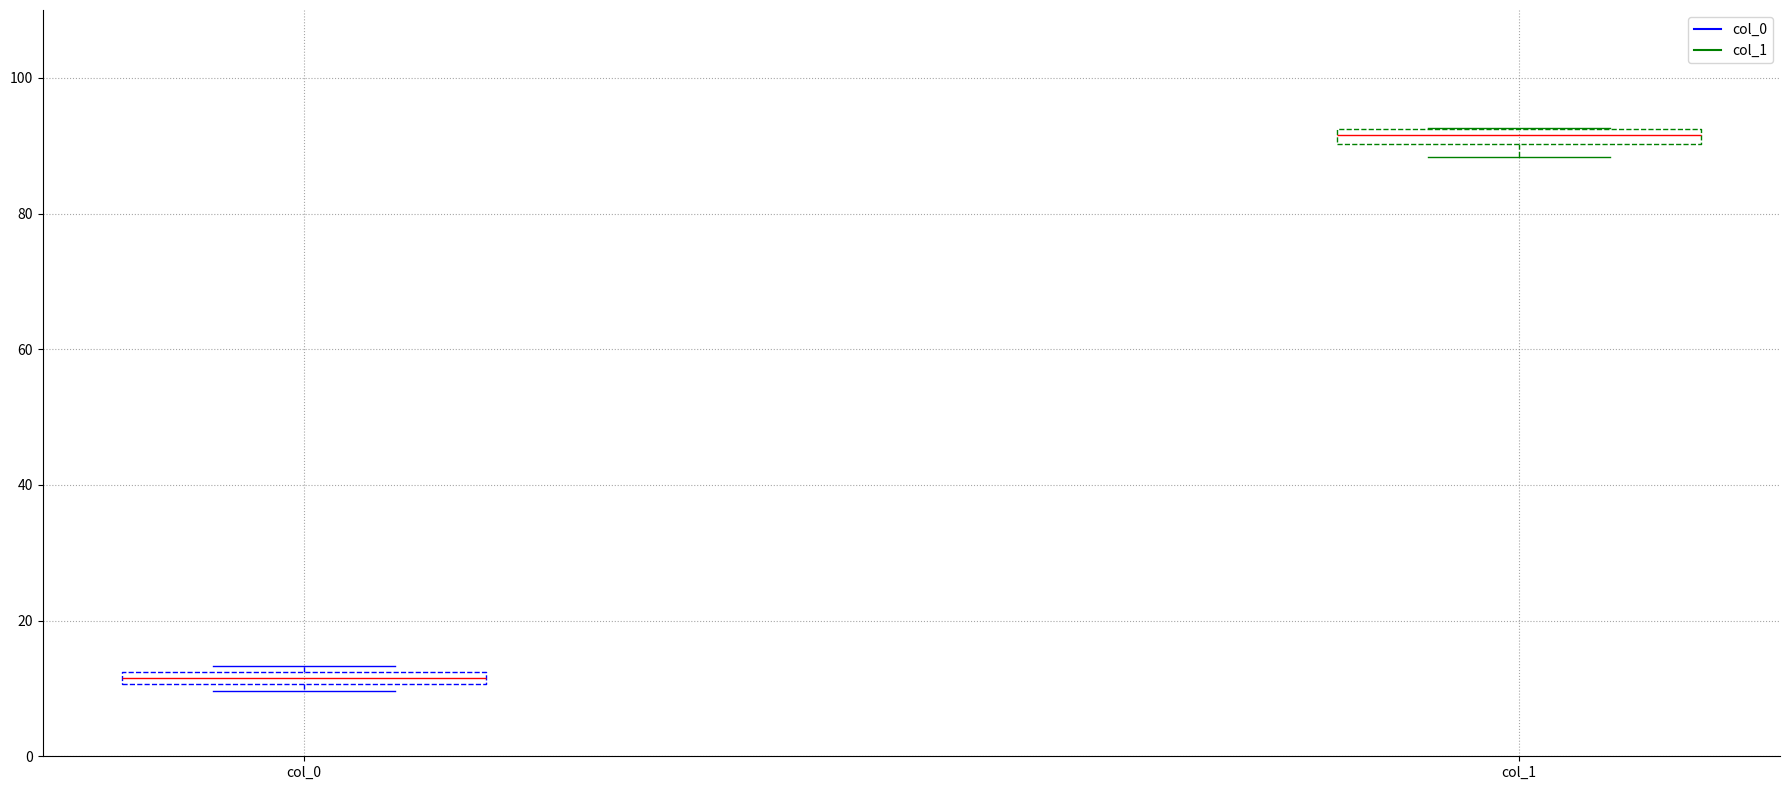

Which box has the lowest median line?

col_0